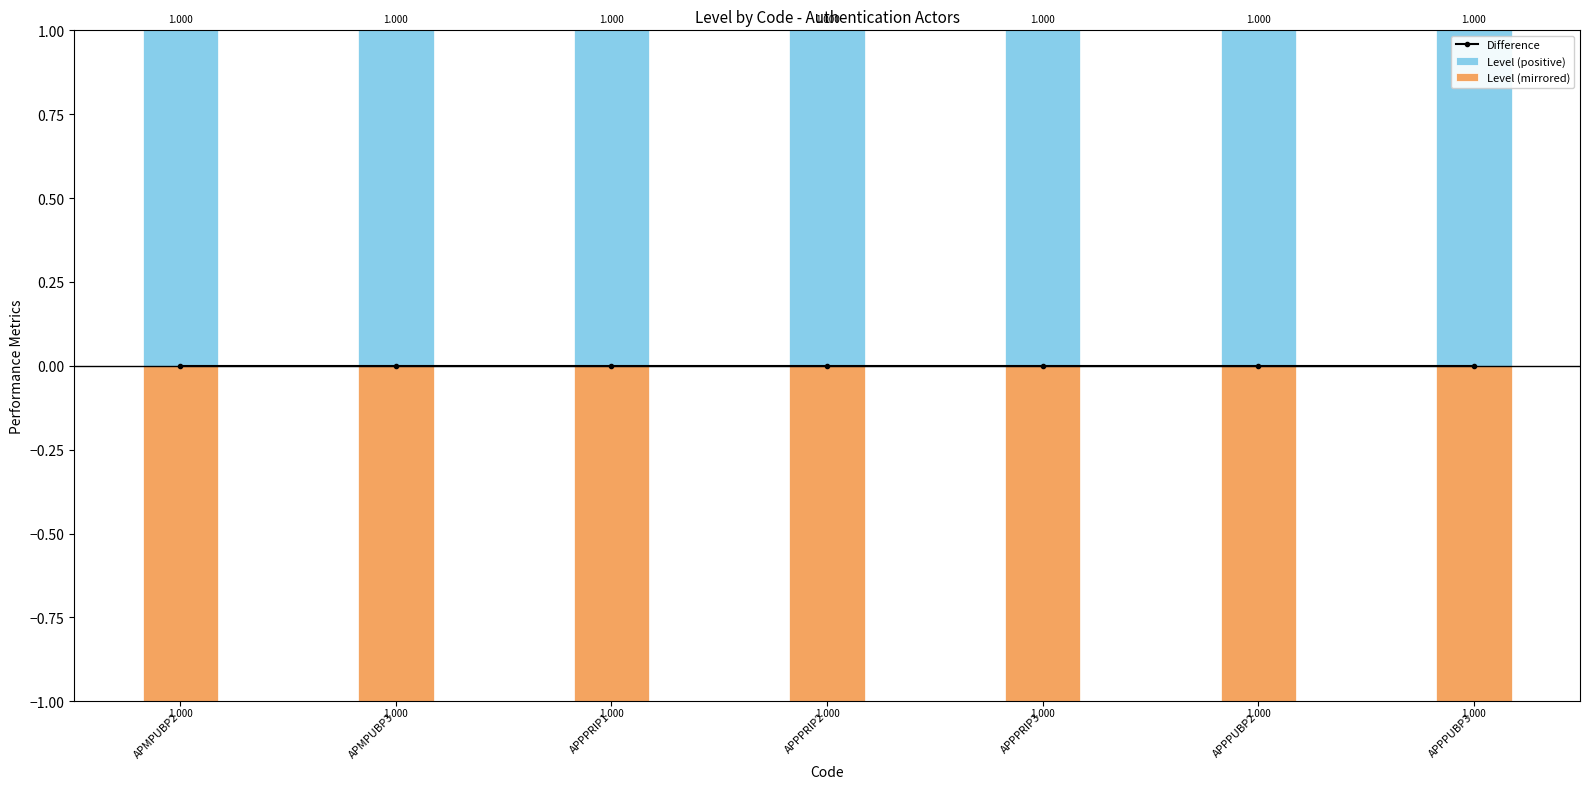

Are the bars grouped side by side (vs. stacked)?

Yes